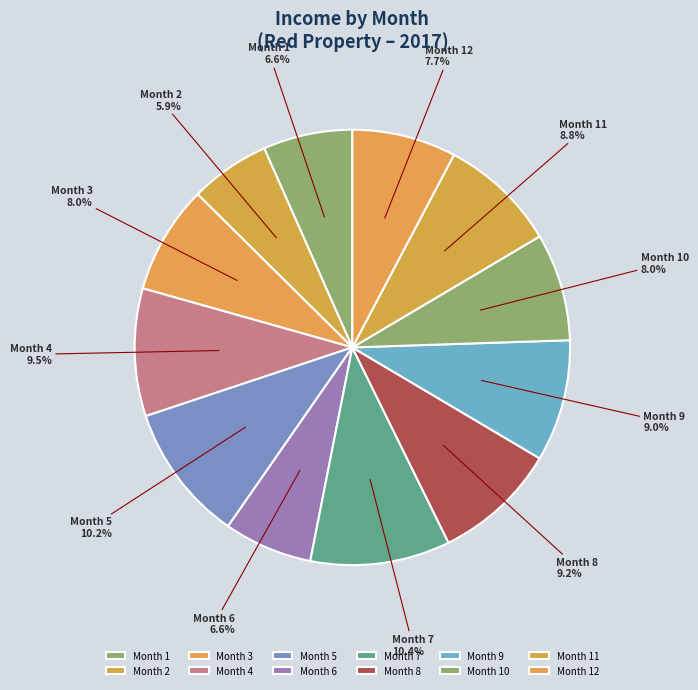

What percentage do Month 8 and Month 5 together represent?

19.4%